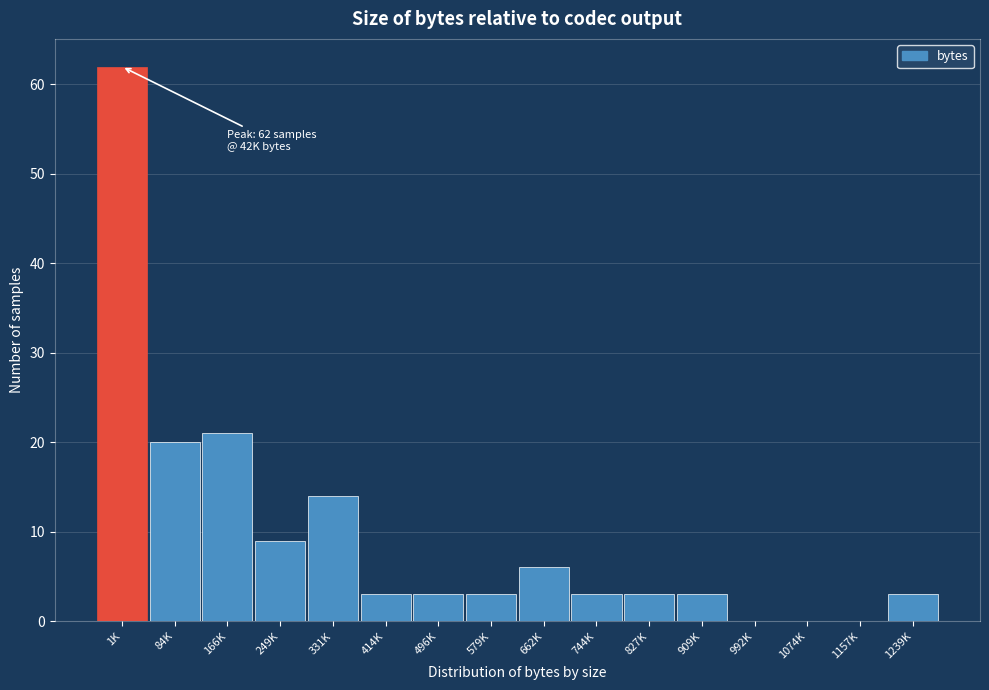

Reading left to right, extract all data points from this chart.

1K=62	84K=20	166K=21	249K=9	331K=14	414K=3	496K=3	579K=3	662K=6	744K=3	827K=3	909K=3	992K=0	1074K=0	1157K=0	1239K=3